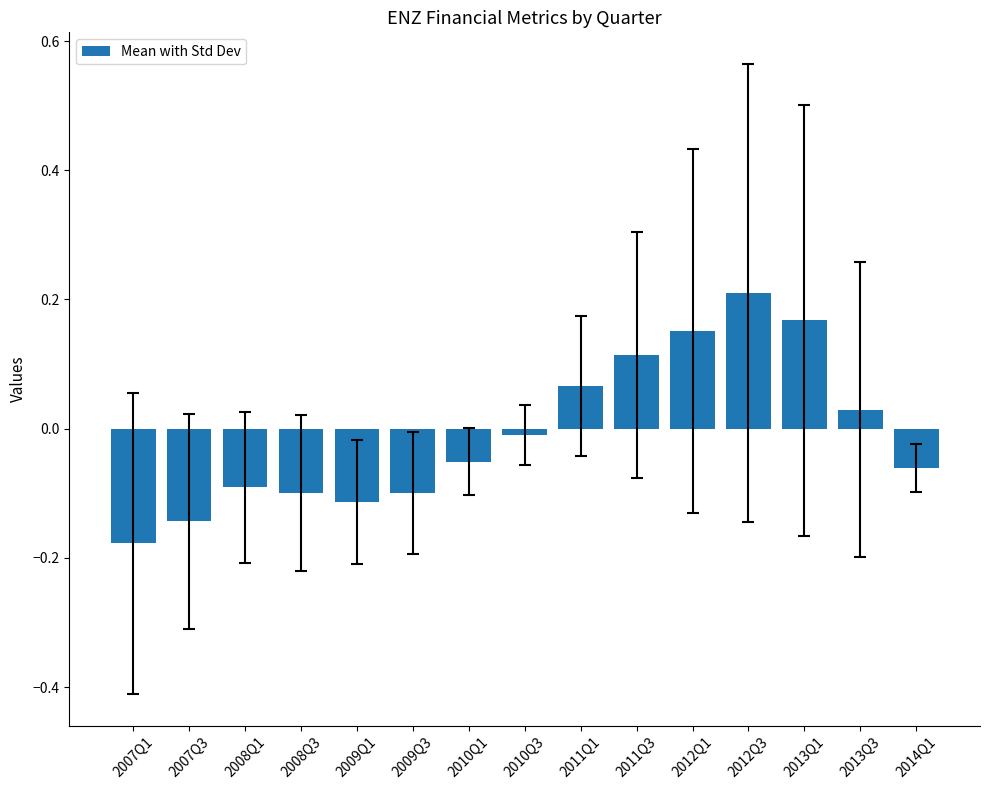

Where is the data nearest to the value 0?

2010Q3